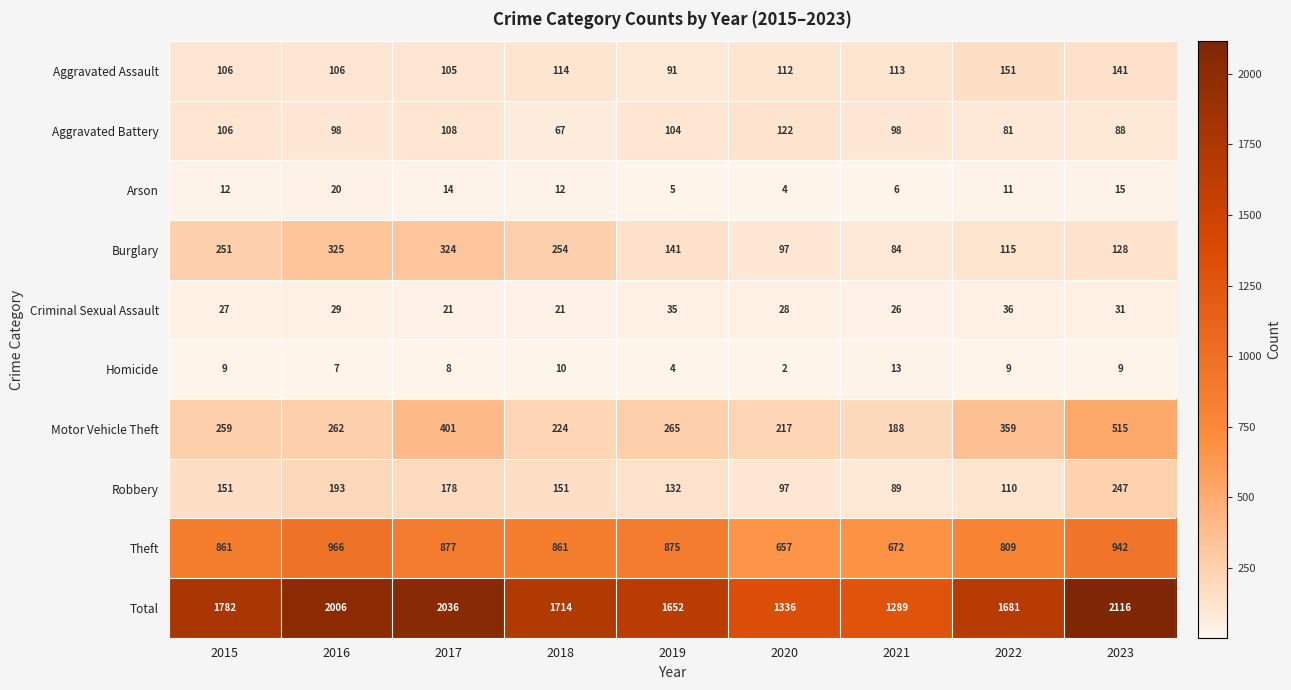

The Criminal Sexual Assault series shows 29 at 2016. True or false?

True